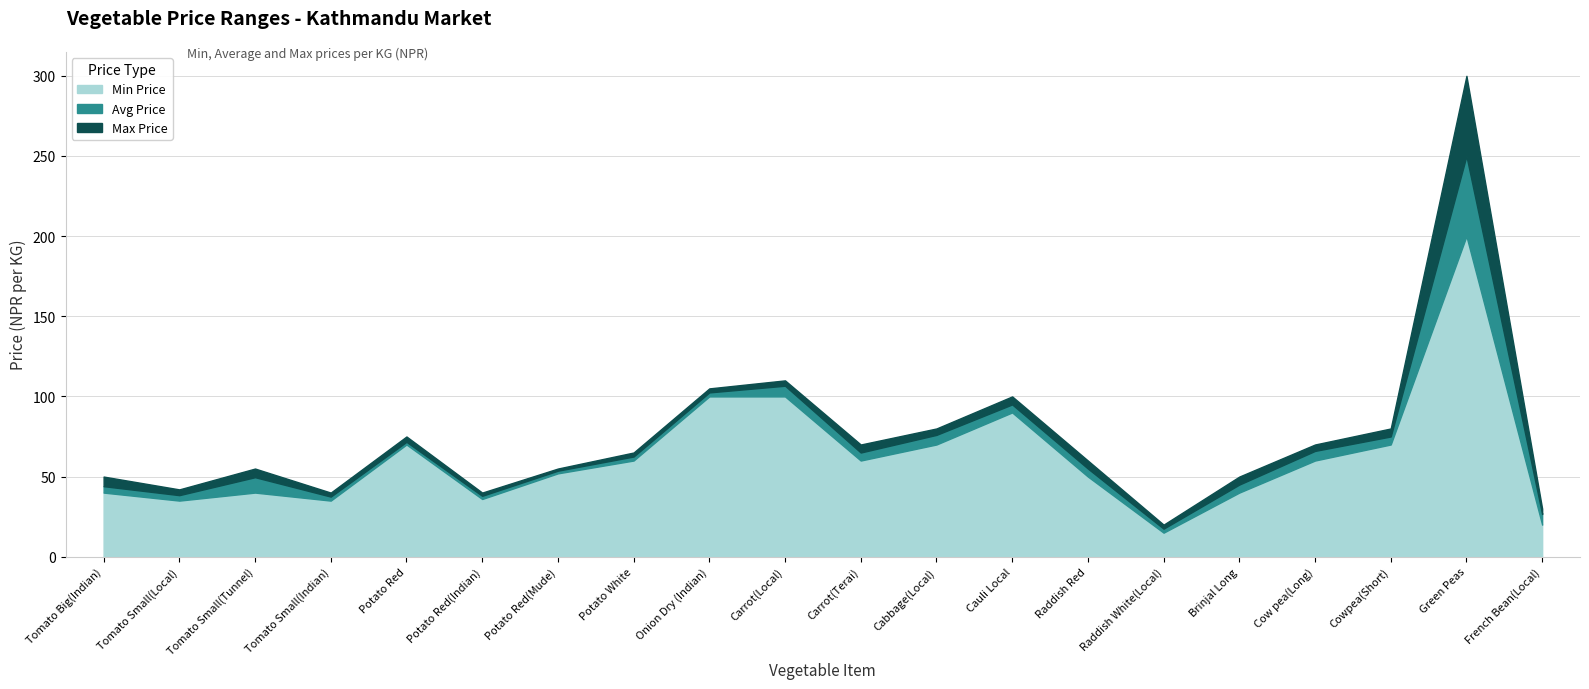

How many lines are shown in the chart?

3